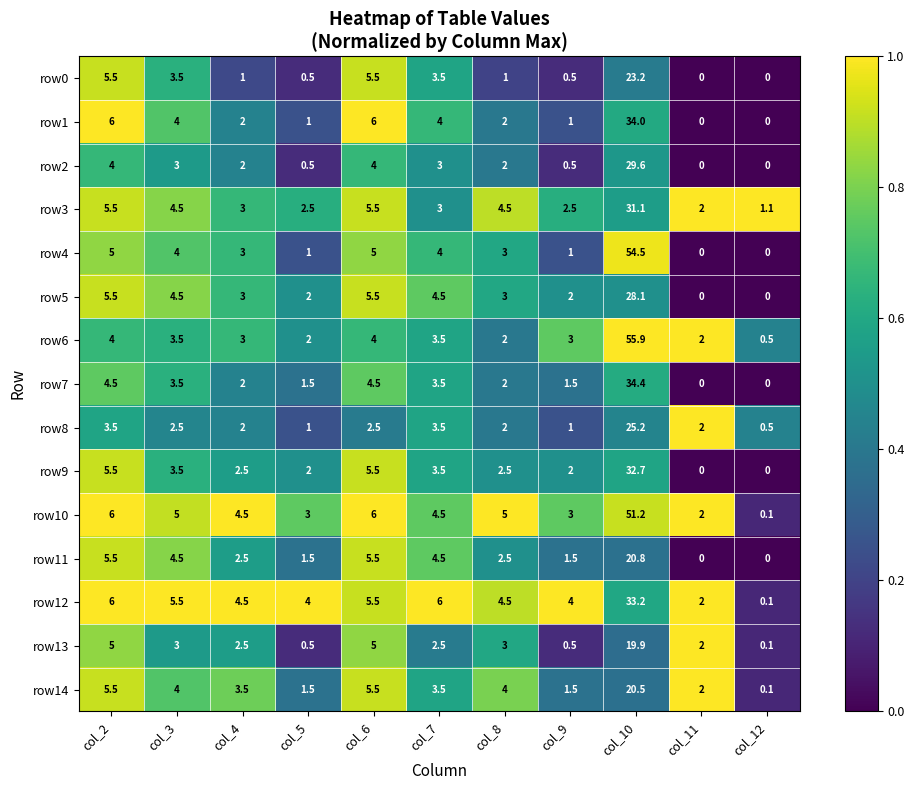

Which category has the highest value in the row11 series?

col_10